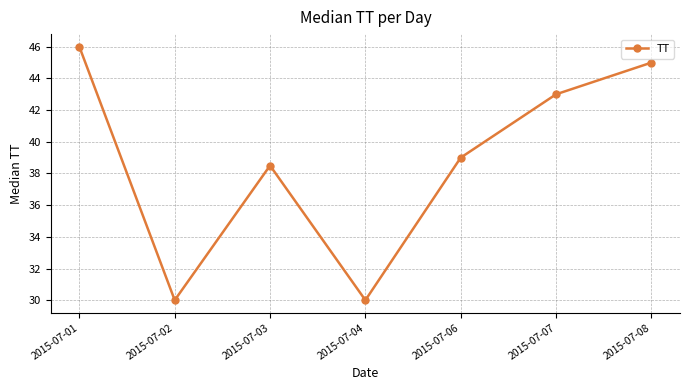

Approximately how many times larger is the value at 2015-07-07 compared to 2015-07-01?

0.9